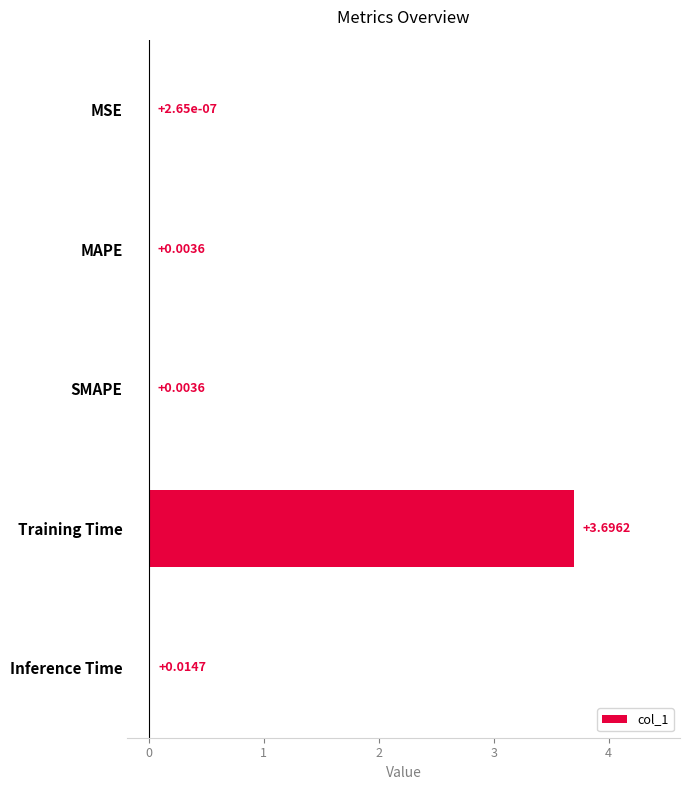

At which category does the chart reach its peak across all series?

Training Time